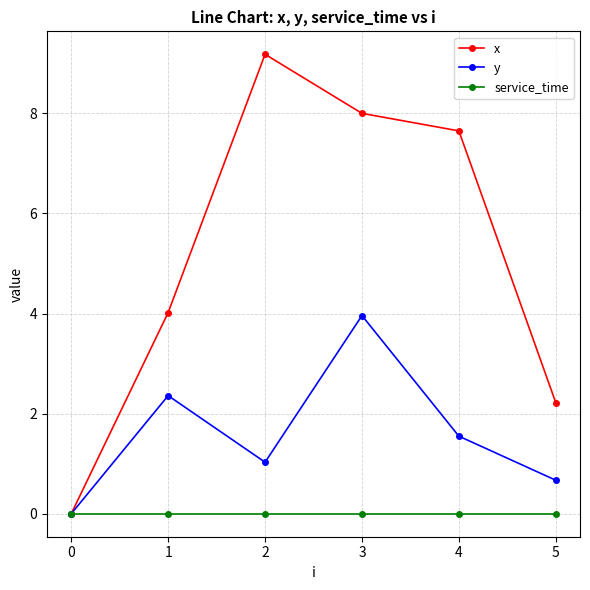

The service_time series shows 0.0 at 0. True or false?

True